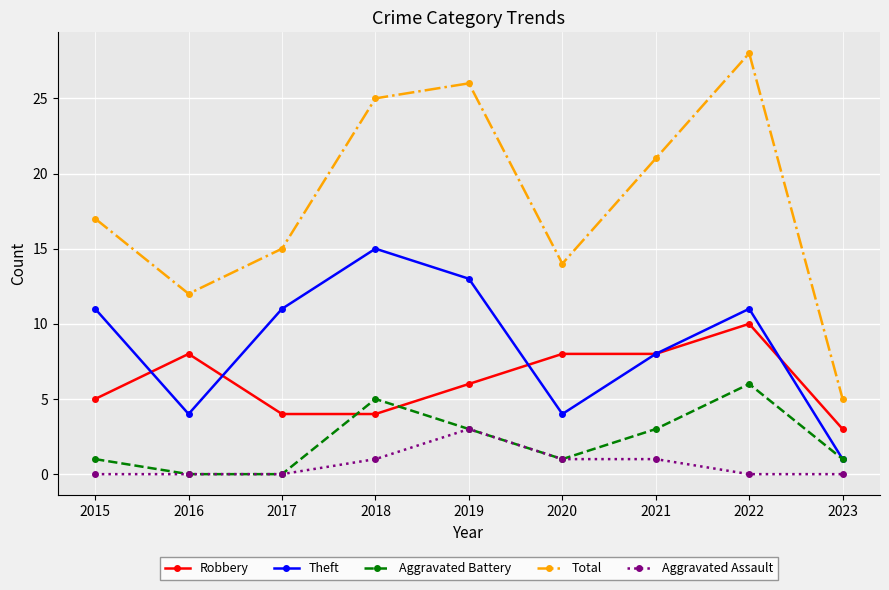

What is the value of the Aggravated Battery point at the 1st from the left?

1